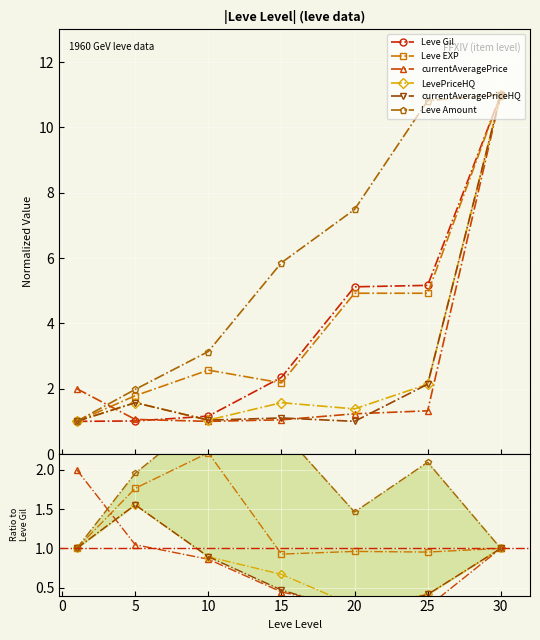

True or false: currentAveragePriceHQ and Leve Gil cross at least once.

True